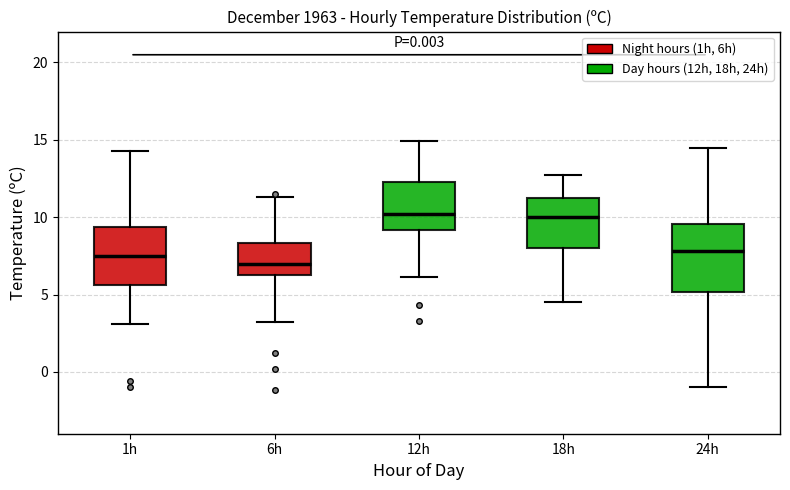

Which box has the lowest median line?

6h